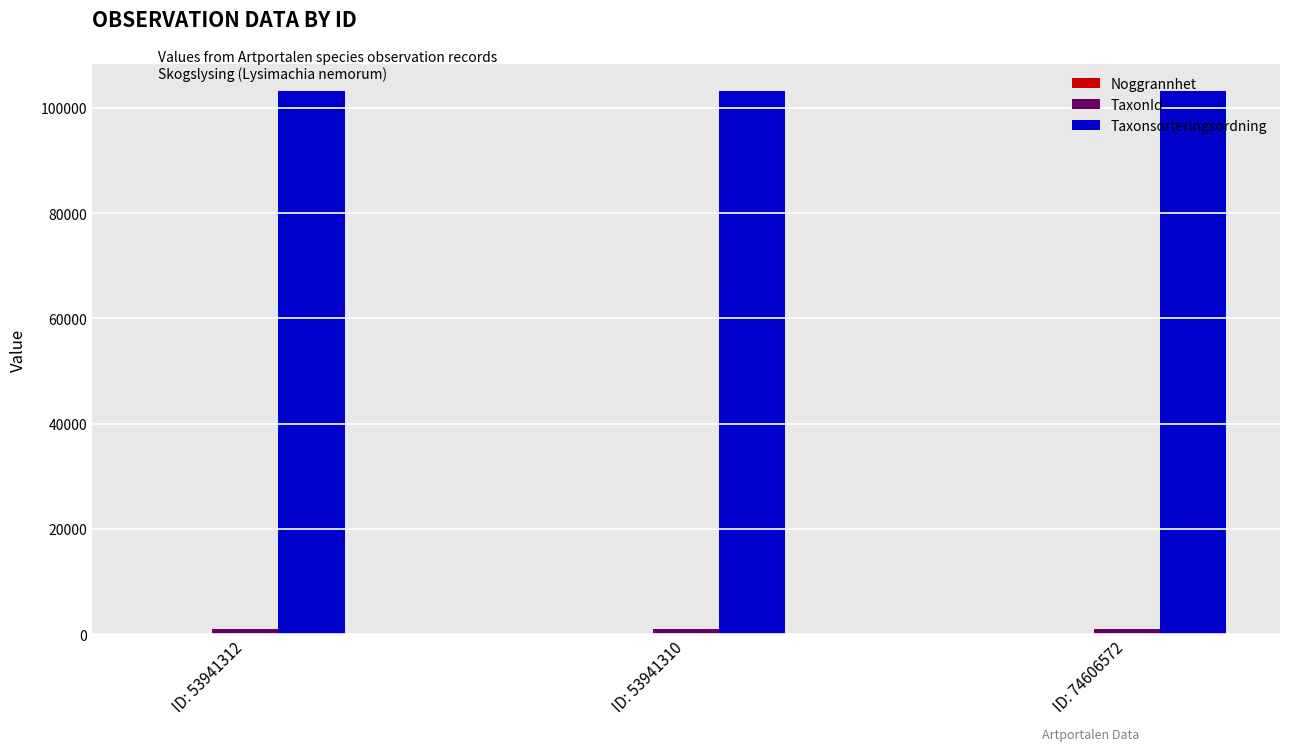

How many categories are shown in the chart?

3